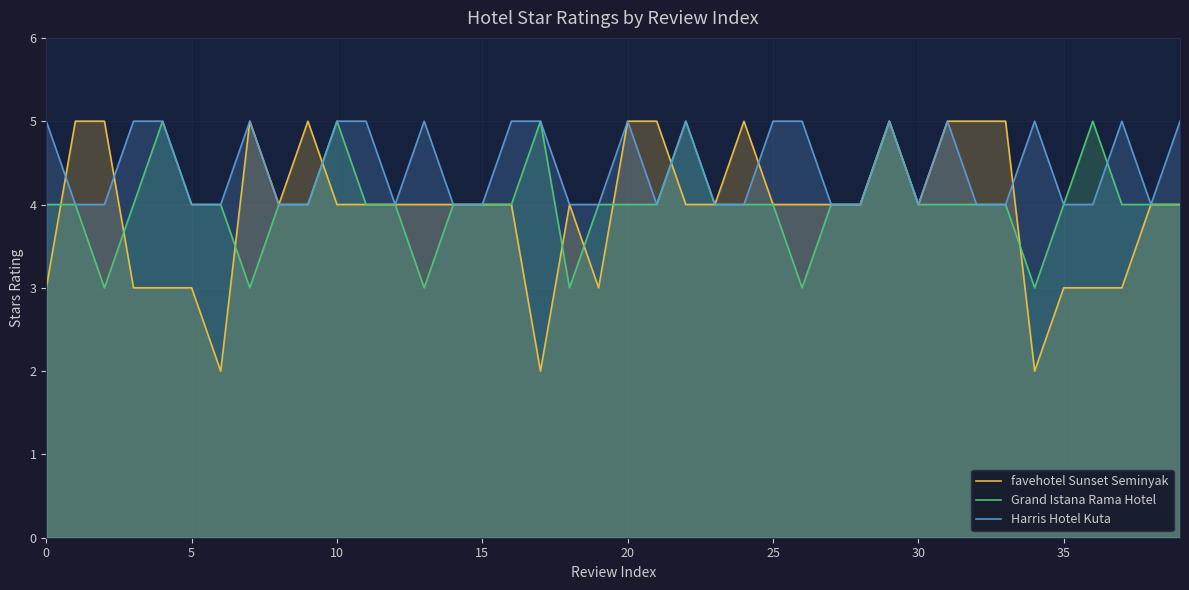

Which series has the largest range (max minus min)?

favehotel Sunset Seminyak